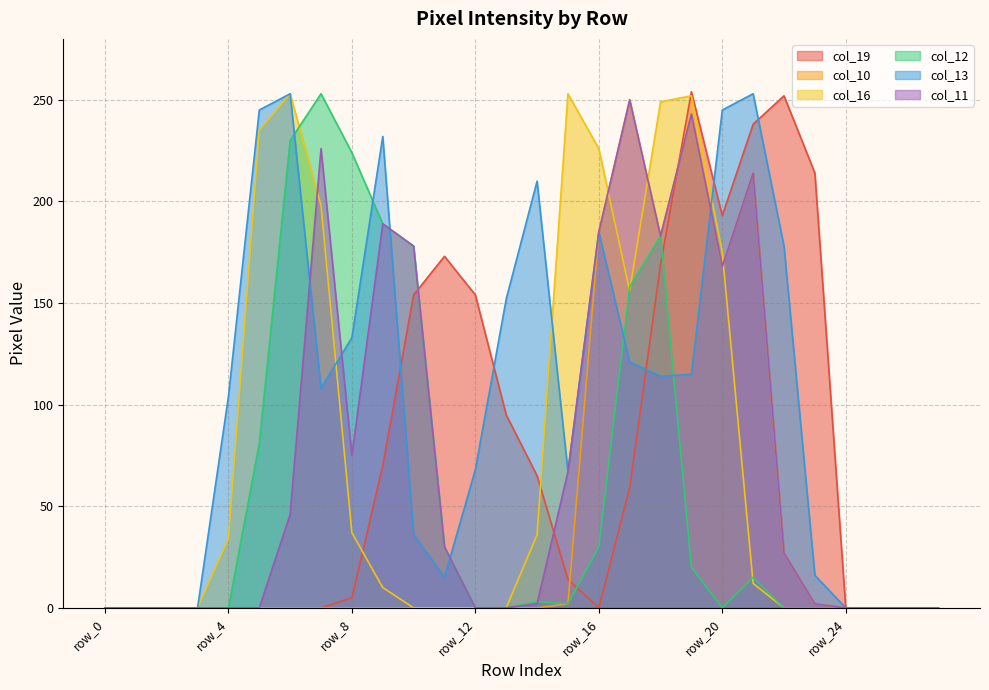

True or false: col_16 and col_10 cross at least once.

True